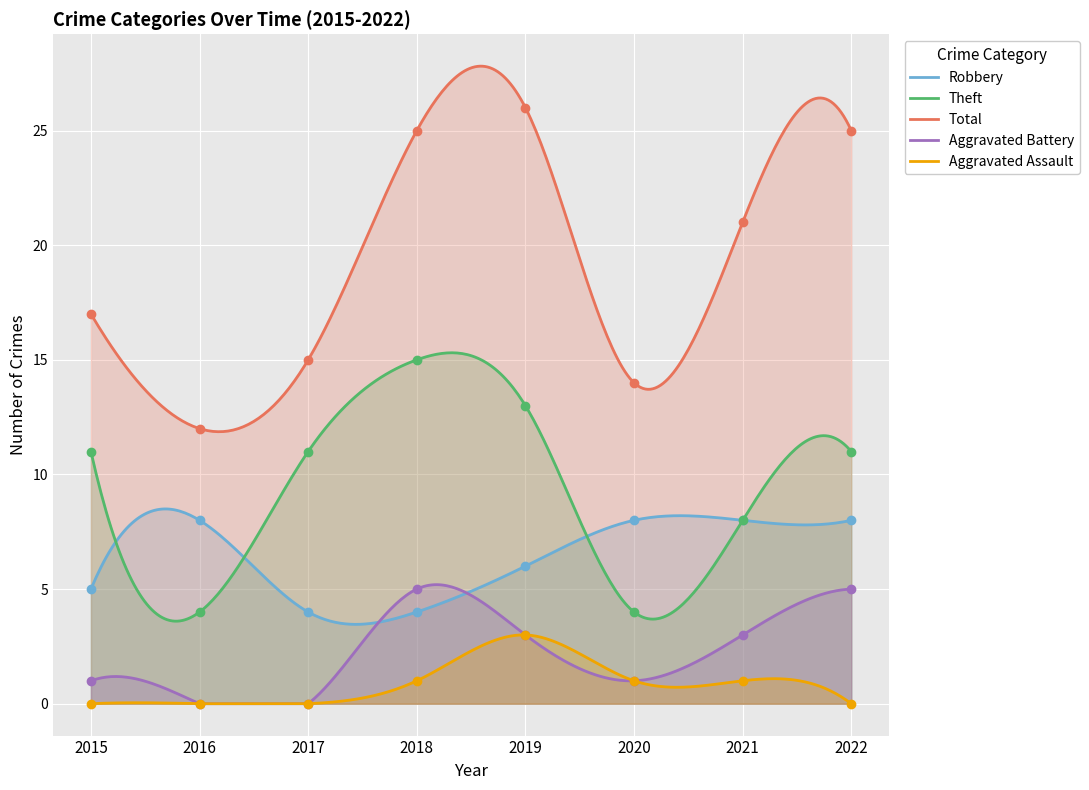

What is the difference between the second highest and minimum values in the Total series?

15.9